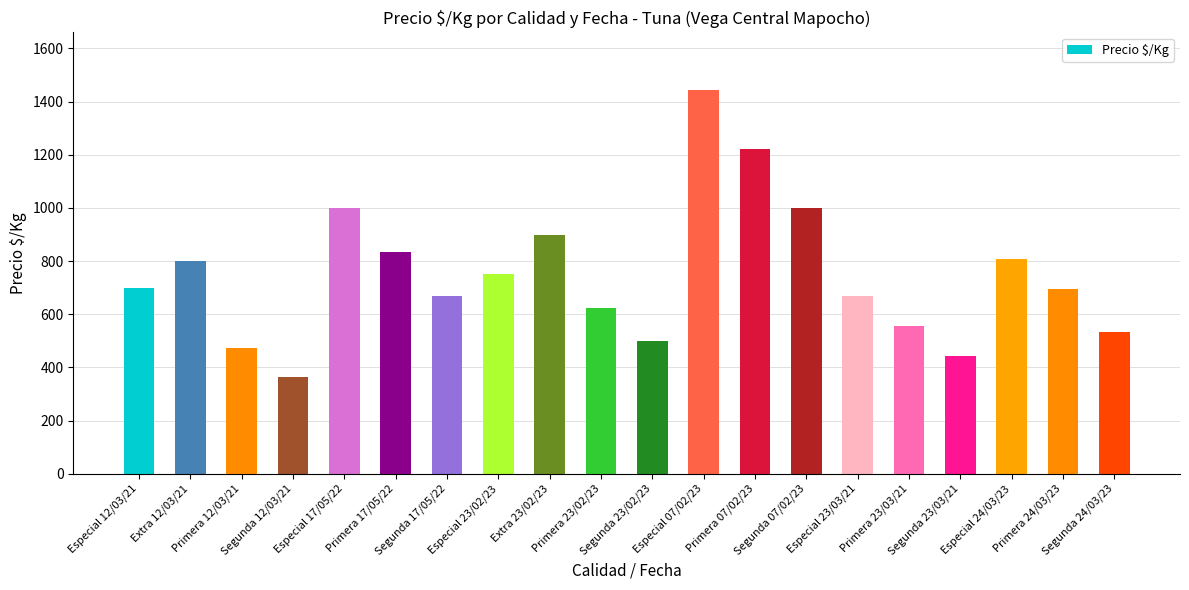

What is the difference between the second highest and second lowest values?

778